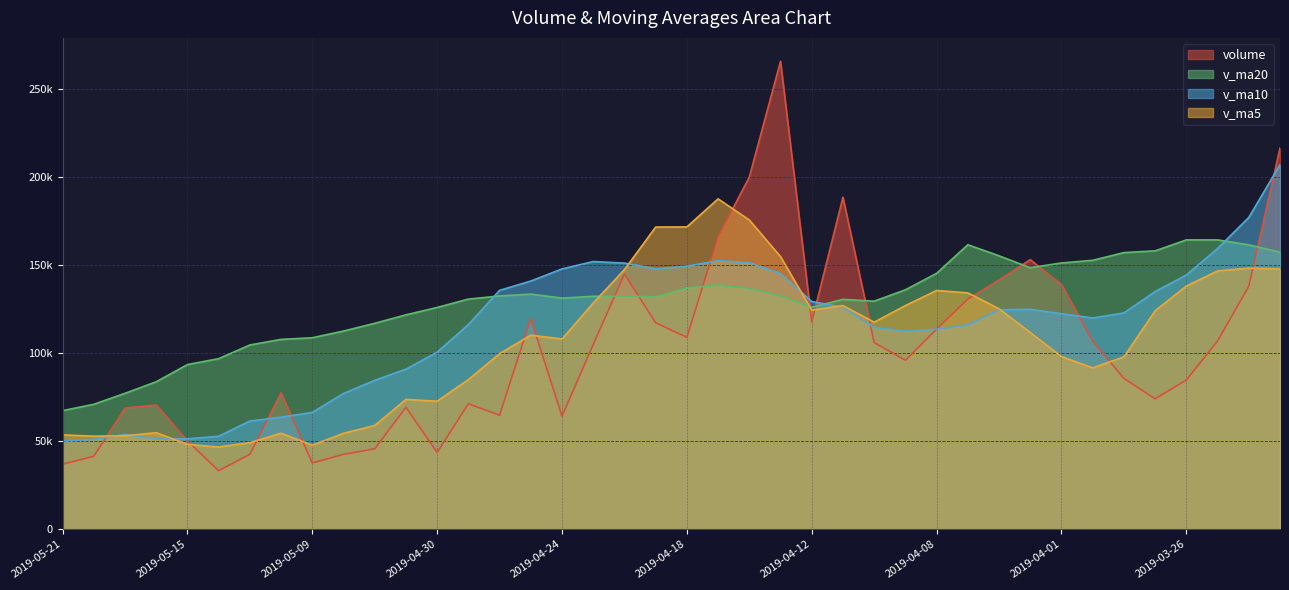

What is the total value across all series at 2019-04-30?

342509.0